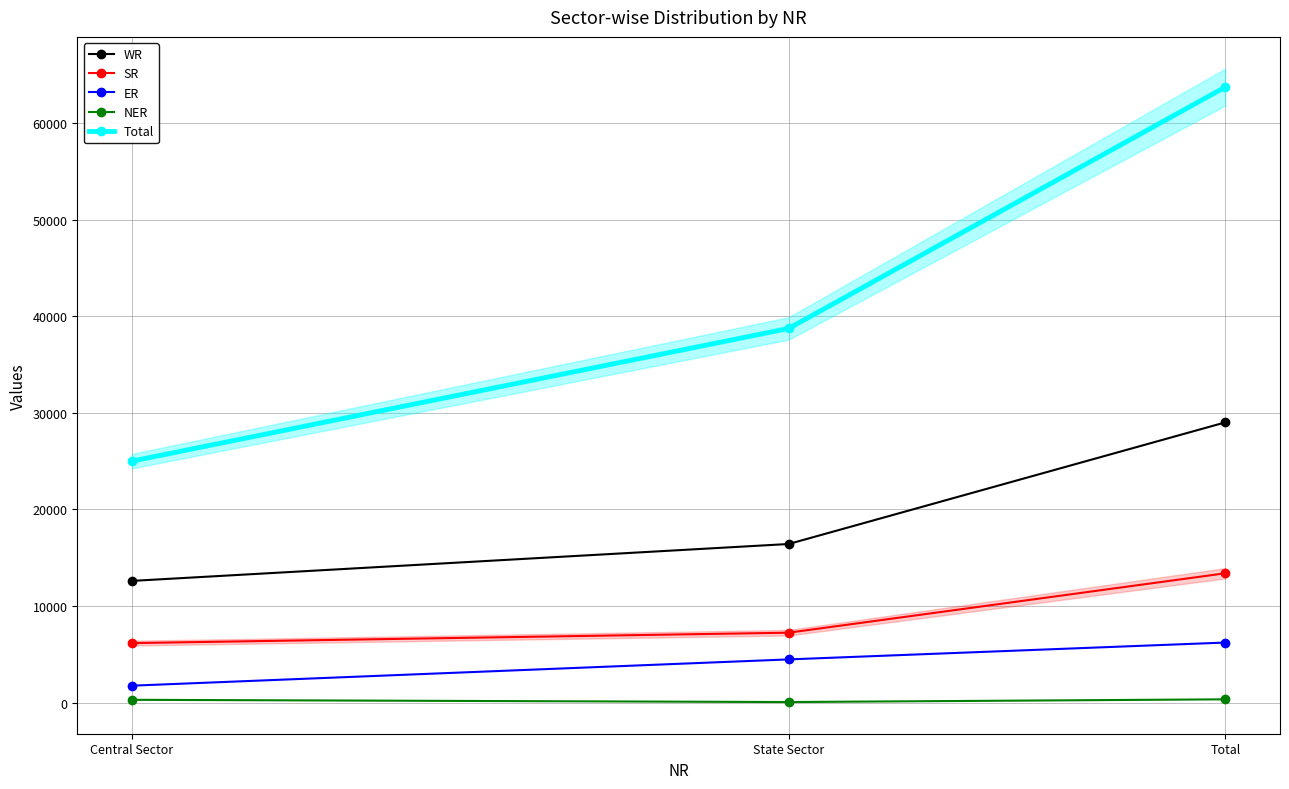

What is the total value across all series at Central Sector?

45763